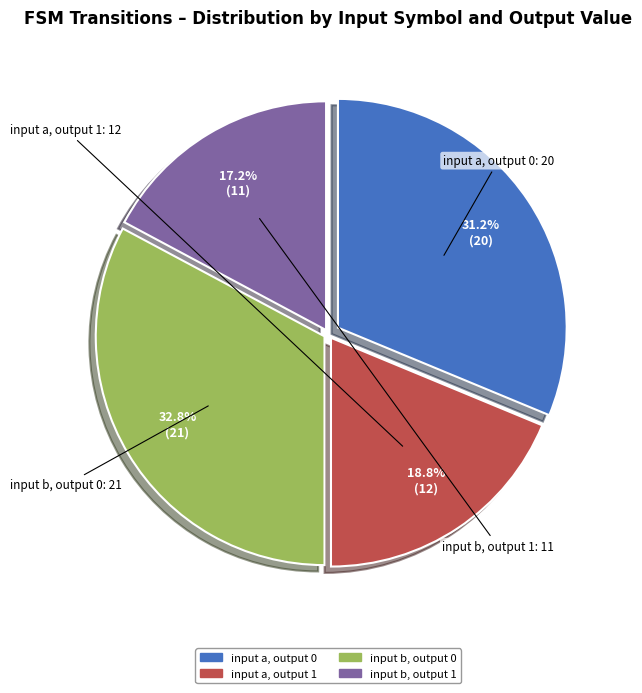

Is there a majority slice in this chart?

No